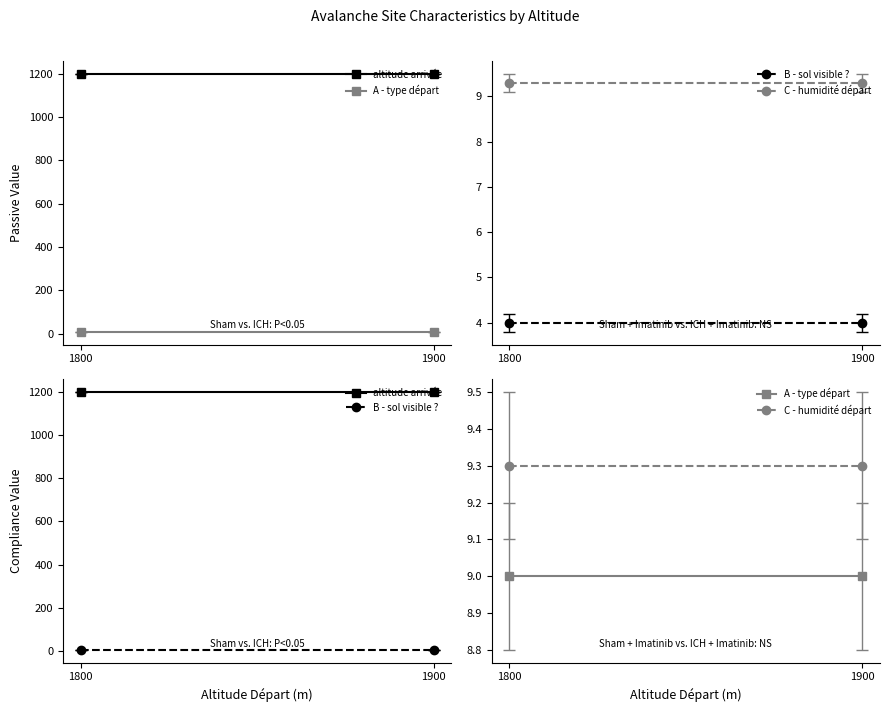

How many lines are shown in the chart?

4